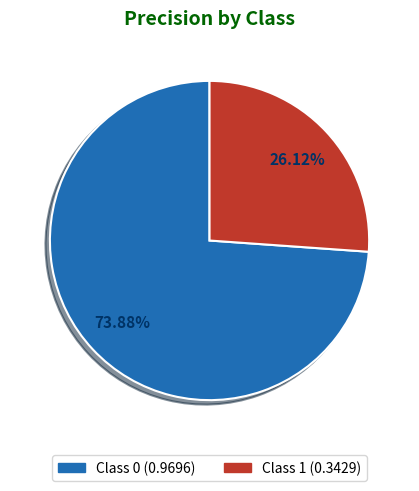

To the nearest percent, what is the difference between the largest and smallest slice percentages?

48%